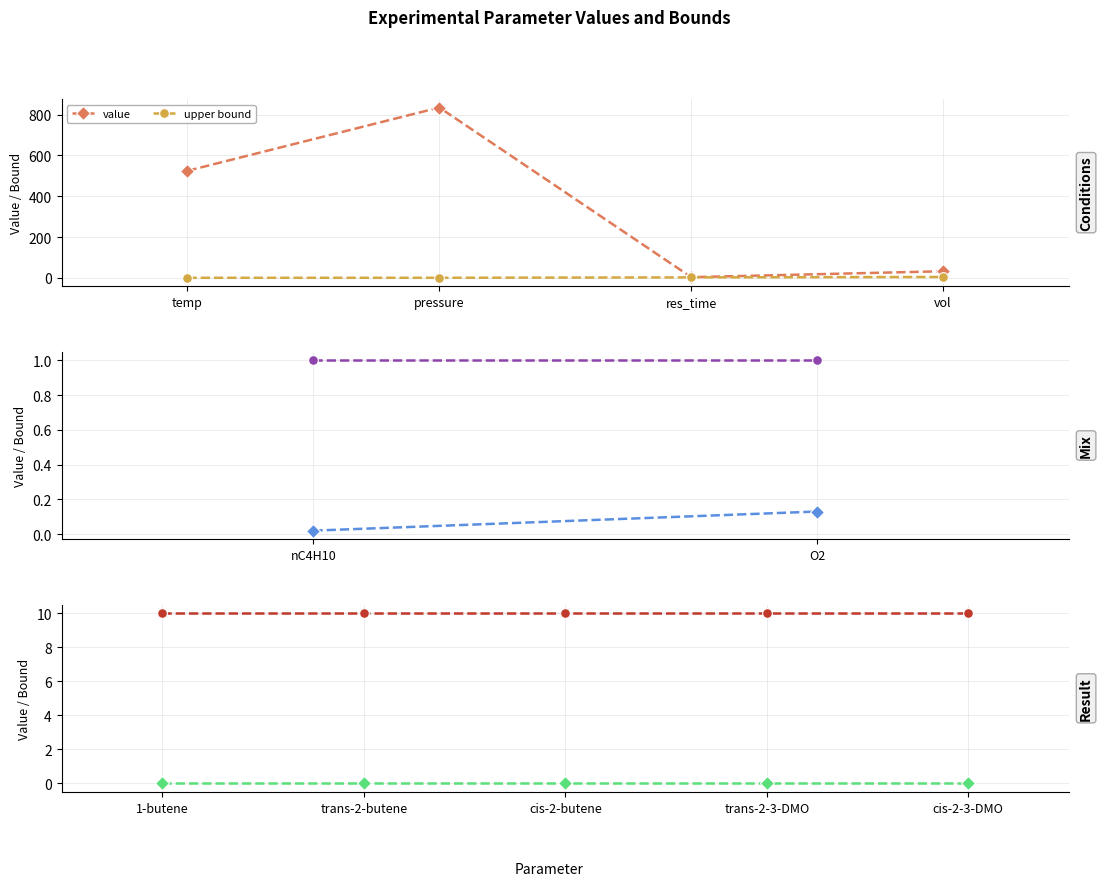

Is it true that upper bound equals 10 at cis-2-butene?

True